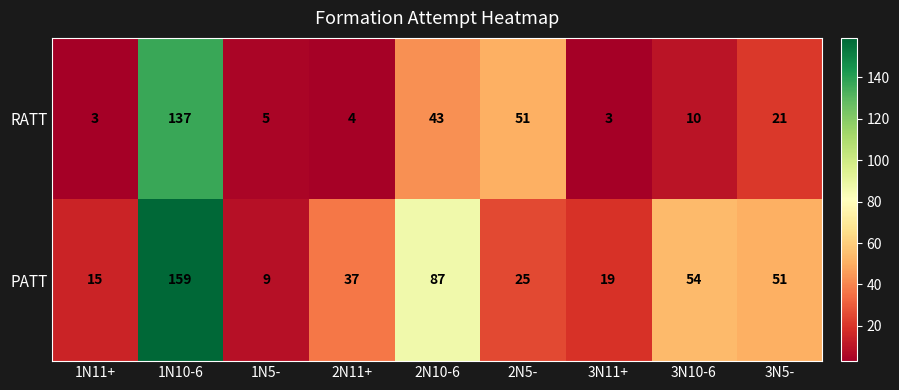

How many categories are shown in the chart?

9